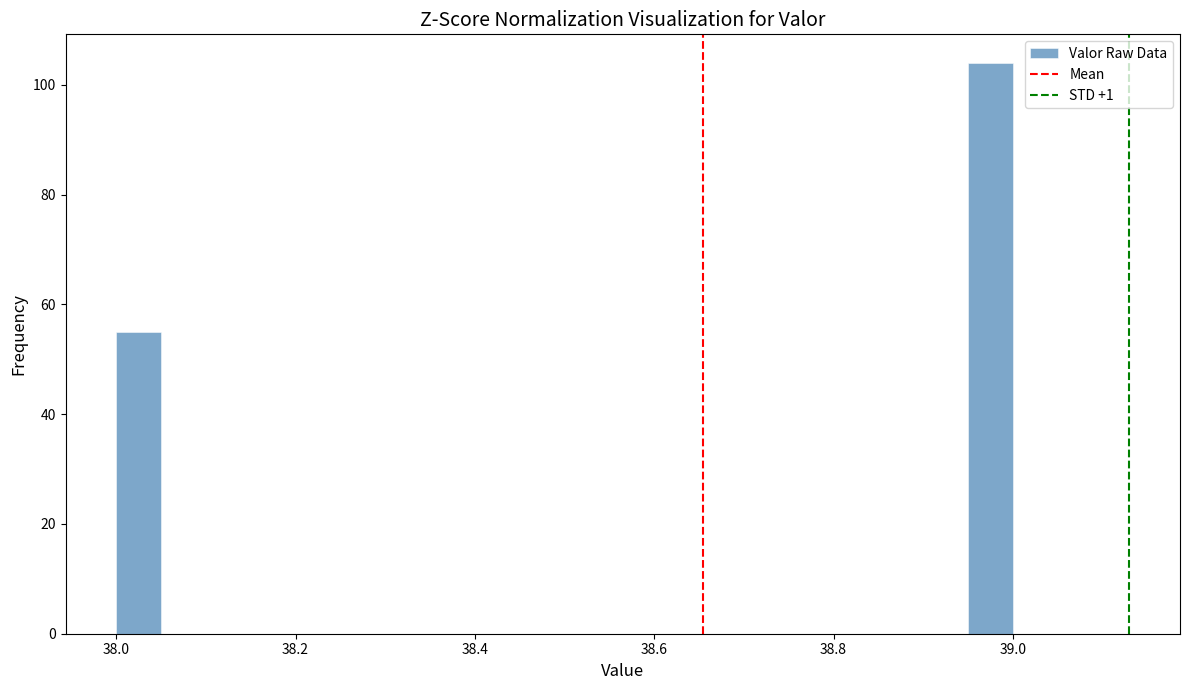

Around what value on the x-axis is the tallest bar? Give the approximate position of its centre, as read against the axis.

38.98